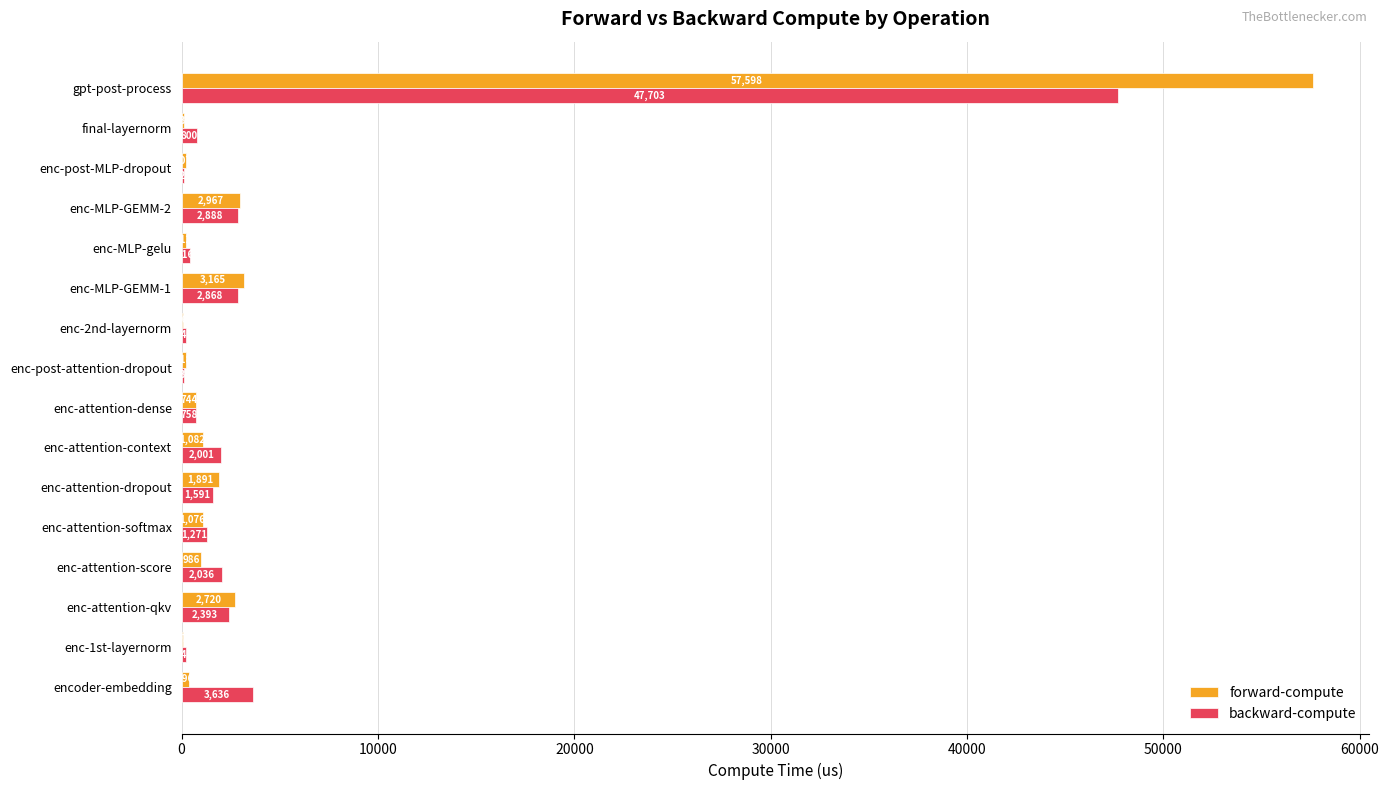

The value of backward-compute at gpt-post-process is 70566.5. True or false?

False